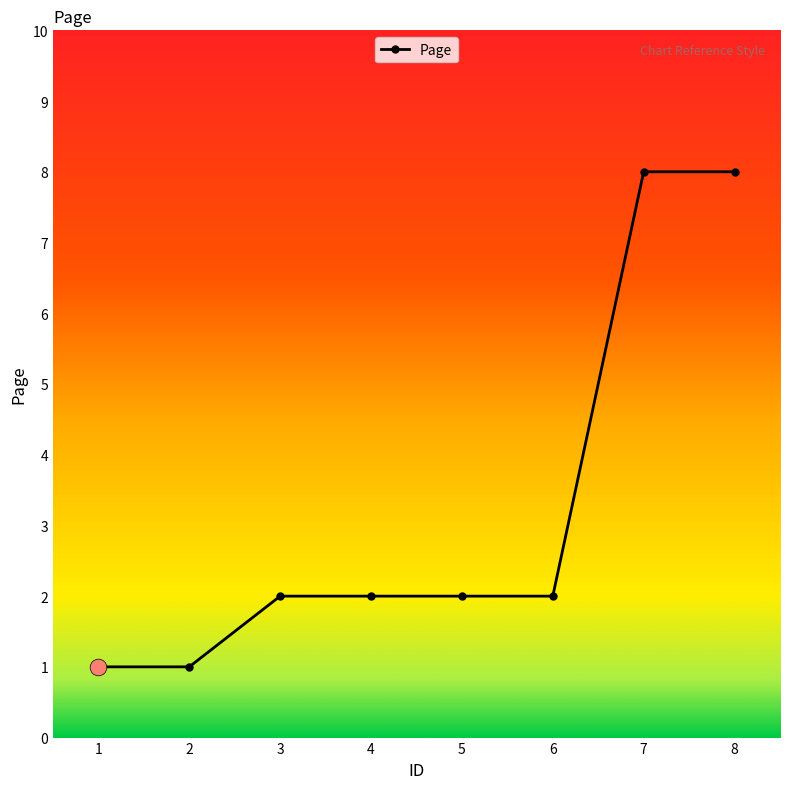

What is the smallest value displayed?

1